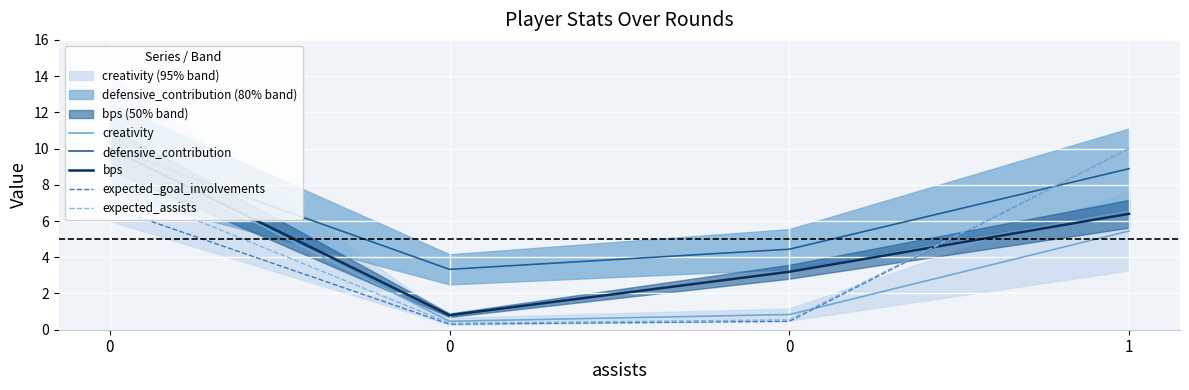

Reading right to left, list all the values displayed in this chart.

creativity: 5.5	0.8	0.5	10.0
defensive_contribution: 8.9	4.4	3.3	10.0
bps: 6.4	3.2	0.8	10.0
expected_goal_involvements: 10.0	0.5	0.3	6.8
expected_assists: 10.0	0.5	0.4	8.0